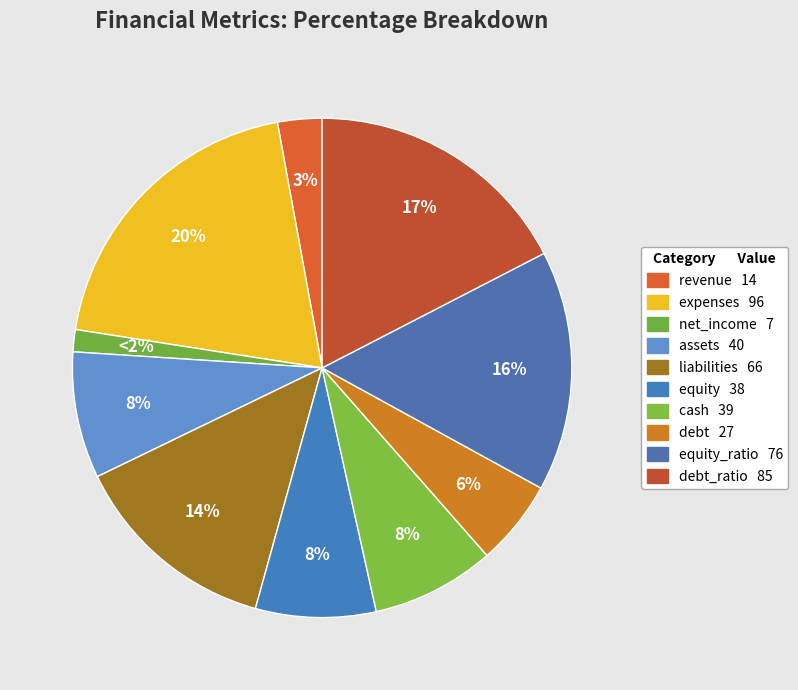

Which slice is the largest?

expenses